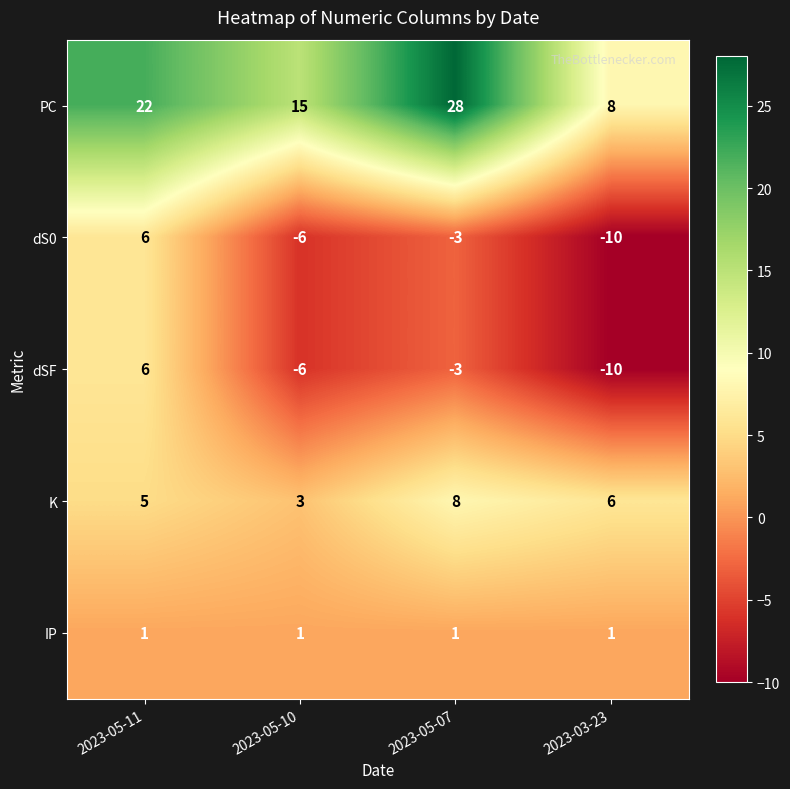

What is the approximate value of K at 2023-05-10?

3